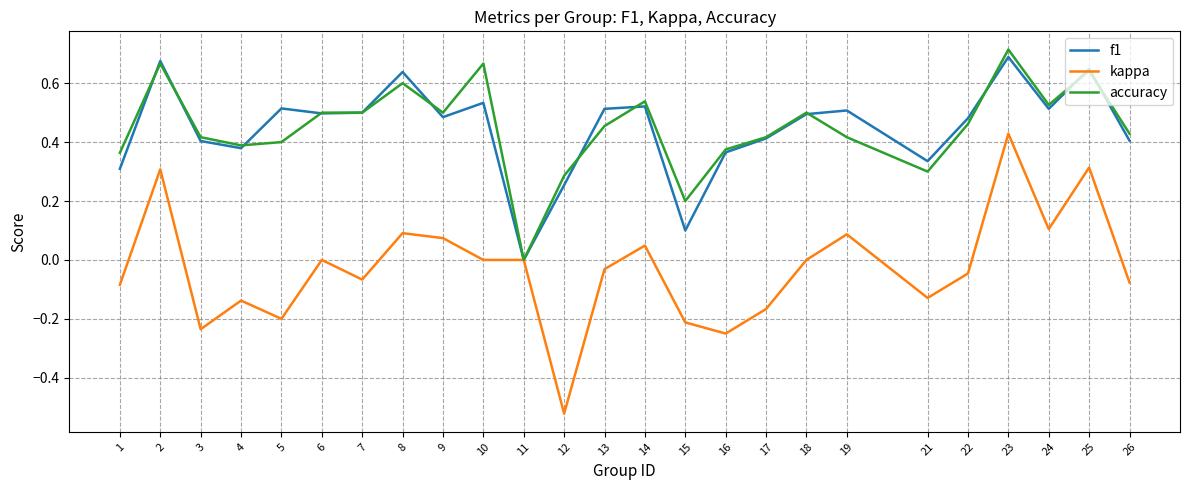

True or false: kappa has a value of 0.5 at 10.

False